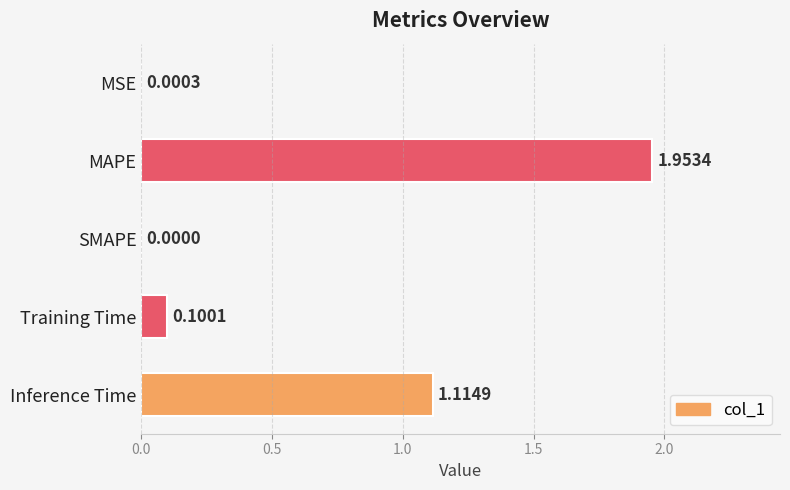

What is the change in value from MAPE to Training Time?

-1.9